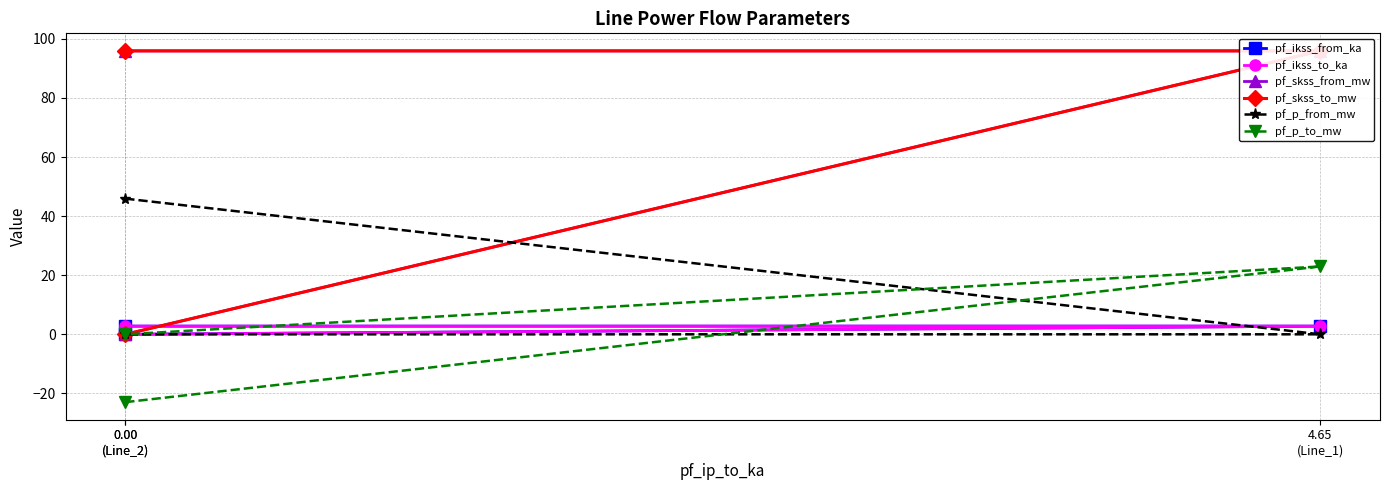

At which label does pf_p_from_mw first exceed 0?

0.00
(Line_2)